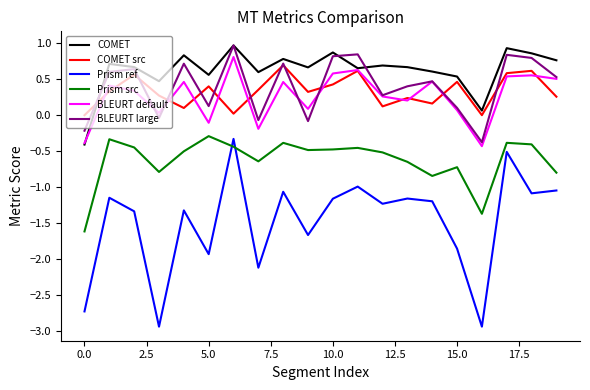

Which series has the largest total across all categories?

COMET